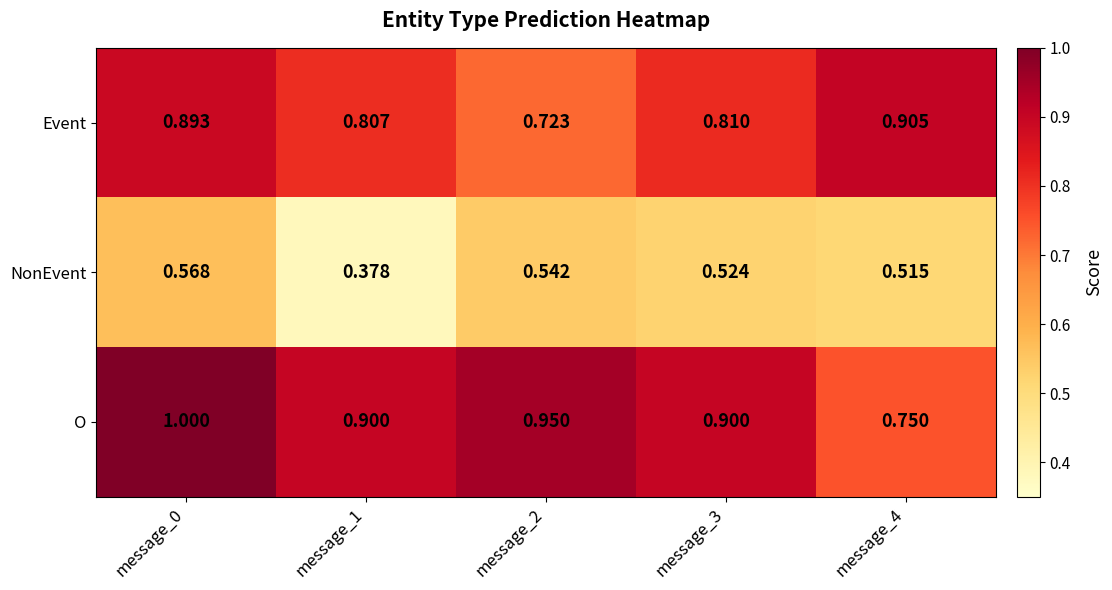

What is the total value across all series at message_3?

2.2